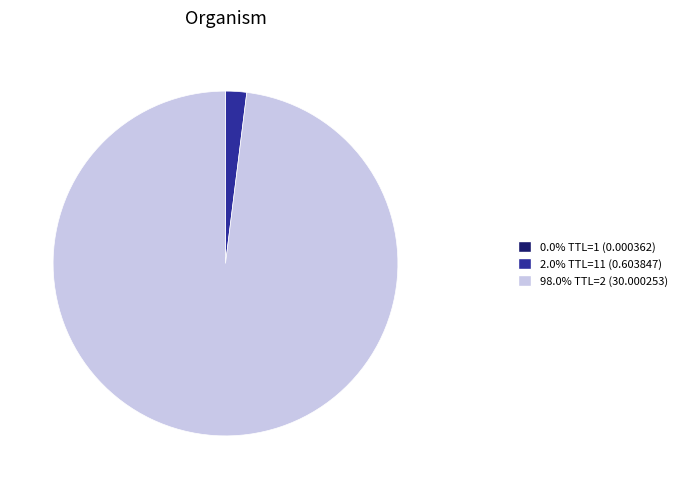

Does any single category account for the majority?

Yes